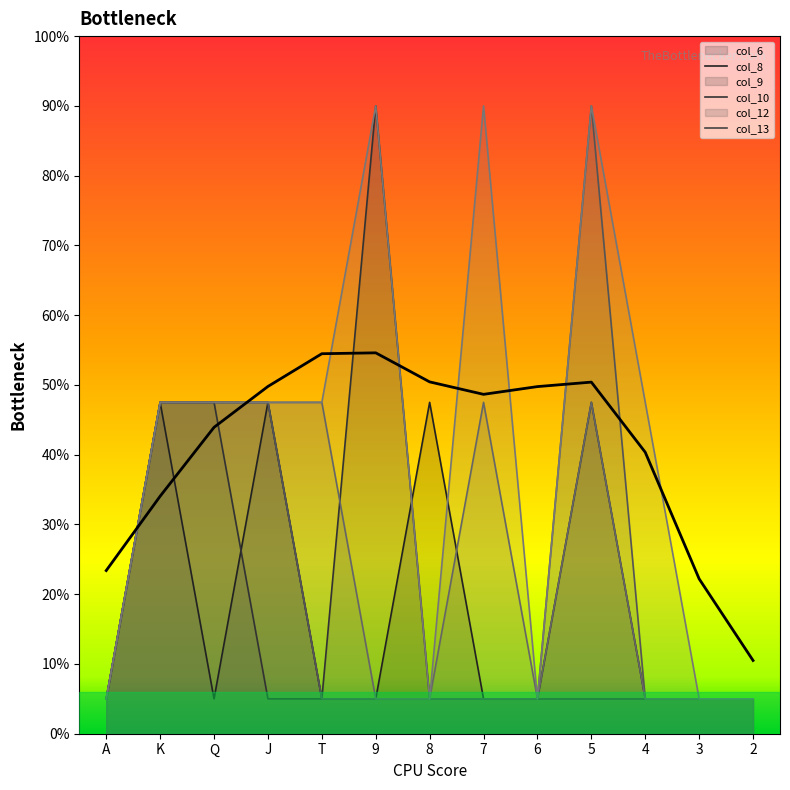

True or false: the data shows 0.5 at T.

True